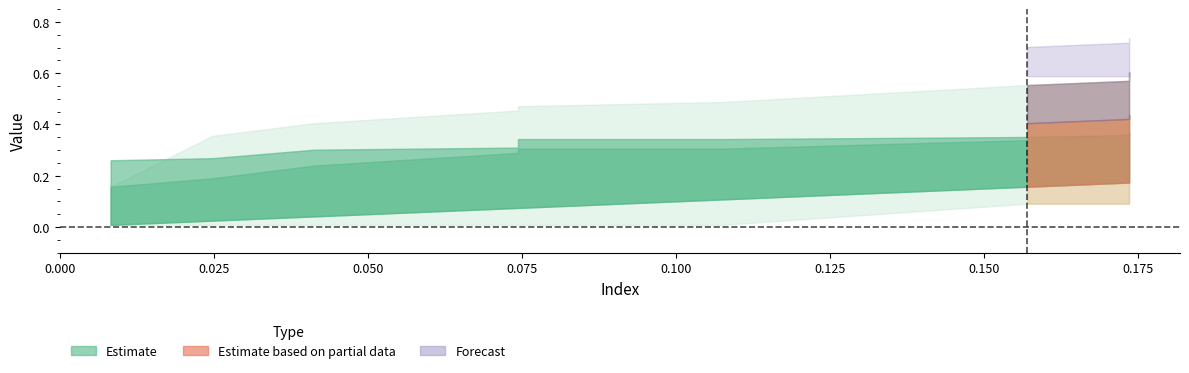

Which has a higher value, 0 or 1?

1